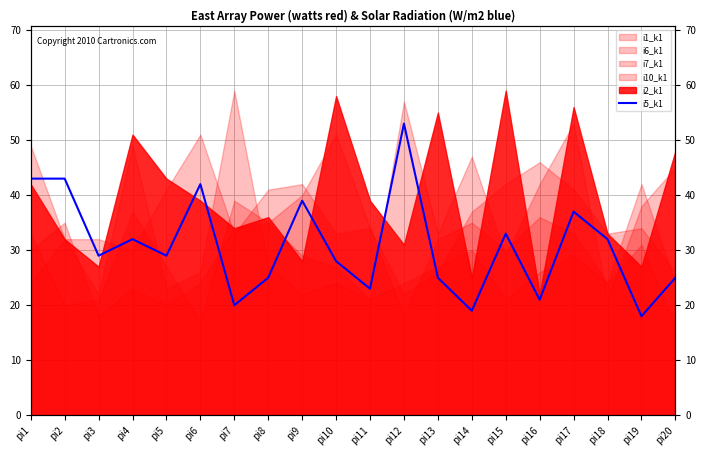

How many lines are shown in the chart?

1